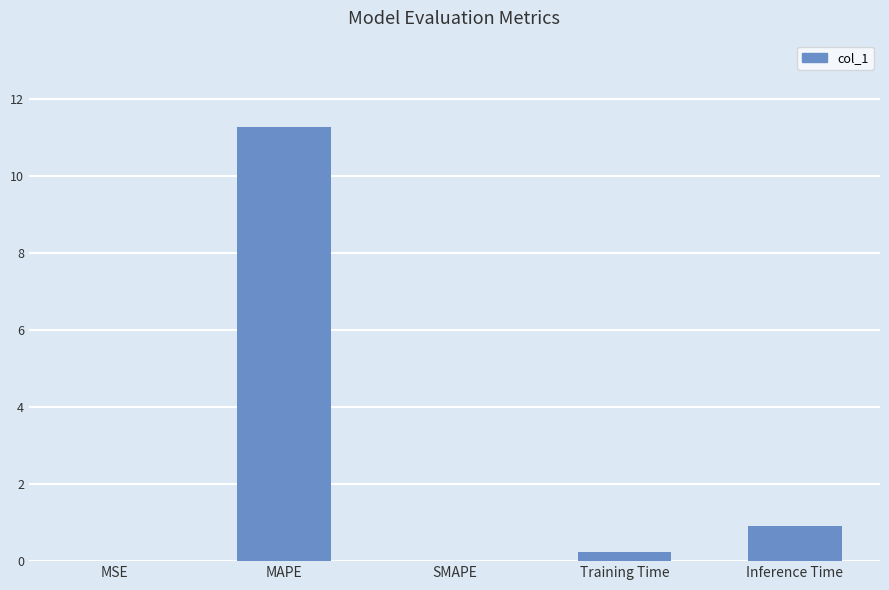

Which has a higher value, MAPE or SMAPE?

MAPE